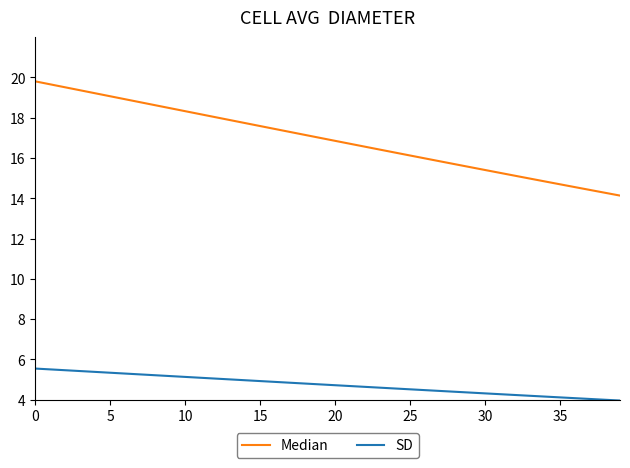

Rank the series by their average value, from lowest to highest.

SD, Median